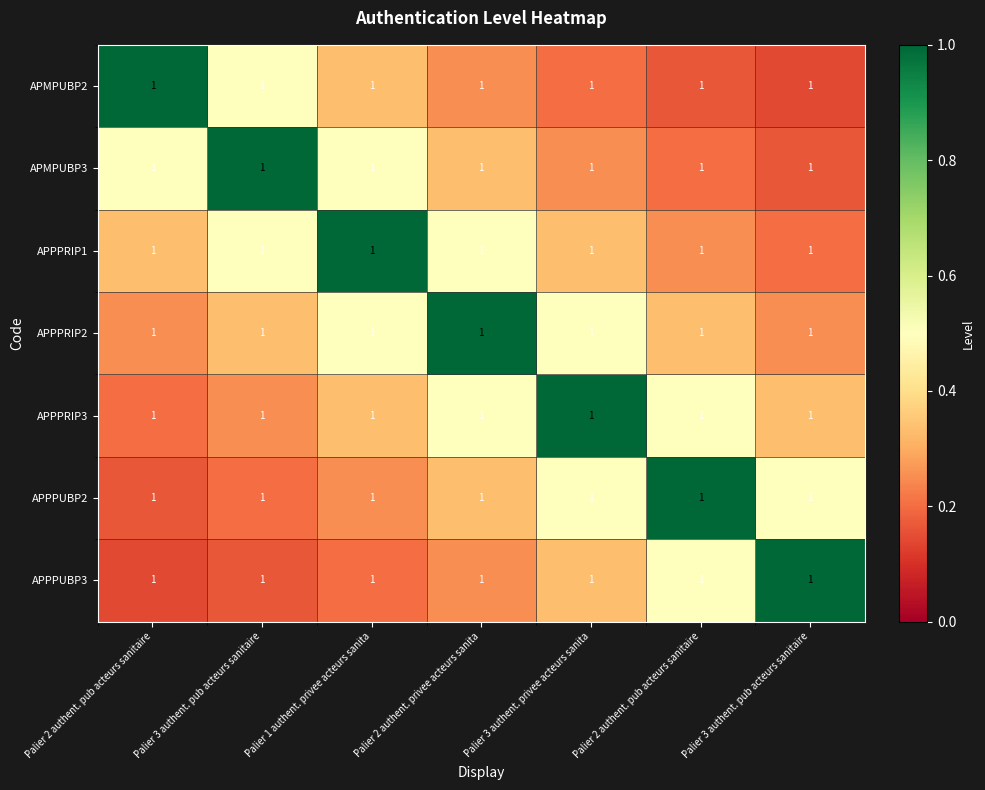

The value of APMPUBP3 at Palier 3 authent. pub acteurs sanitaire is 0.3. True or false?

False